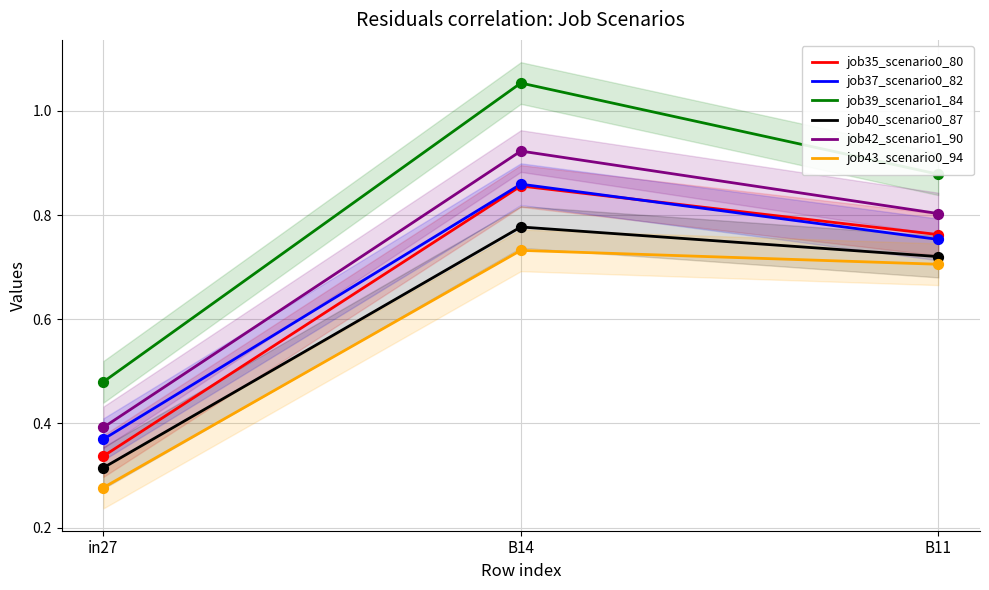

Which series has the largest Y range (max minus min)?

job39_scenario1_84